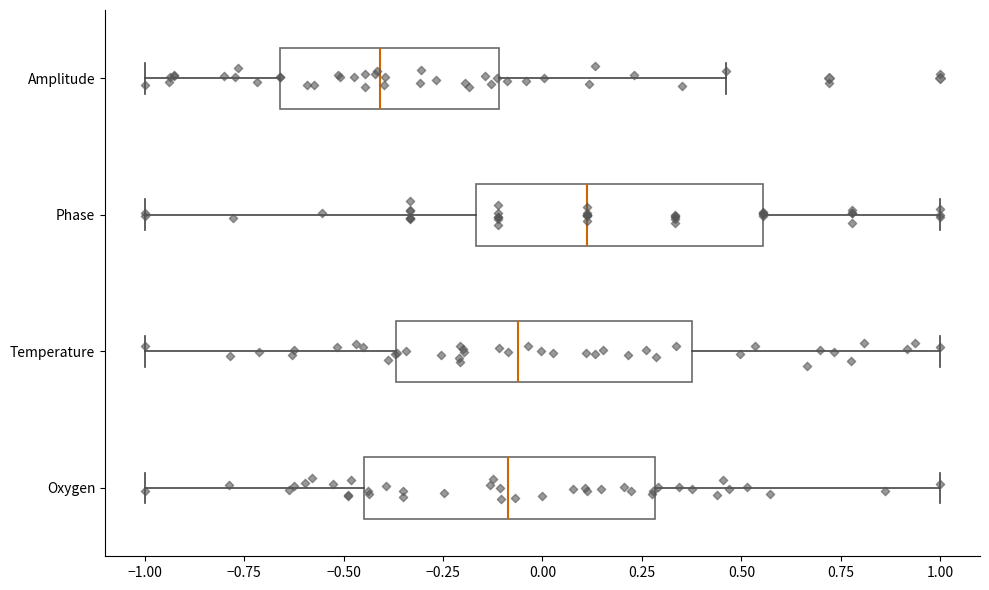

Which box's median line is the furthest to the right?

Phase